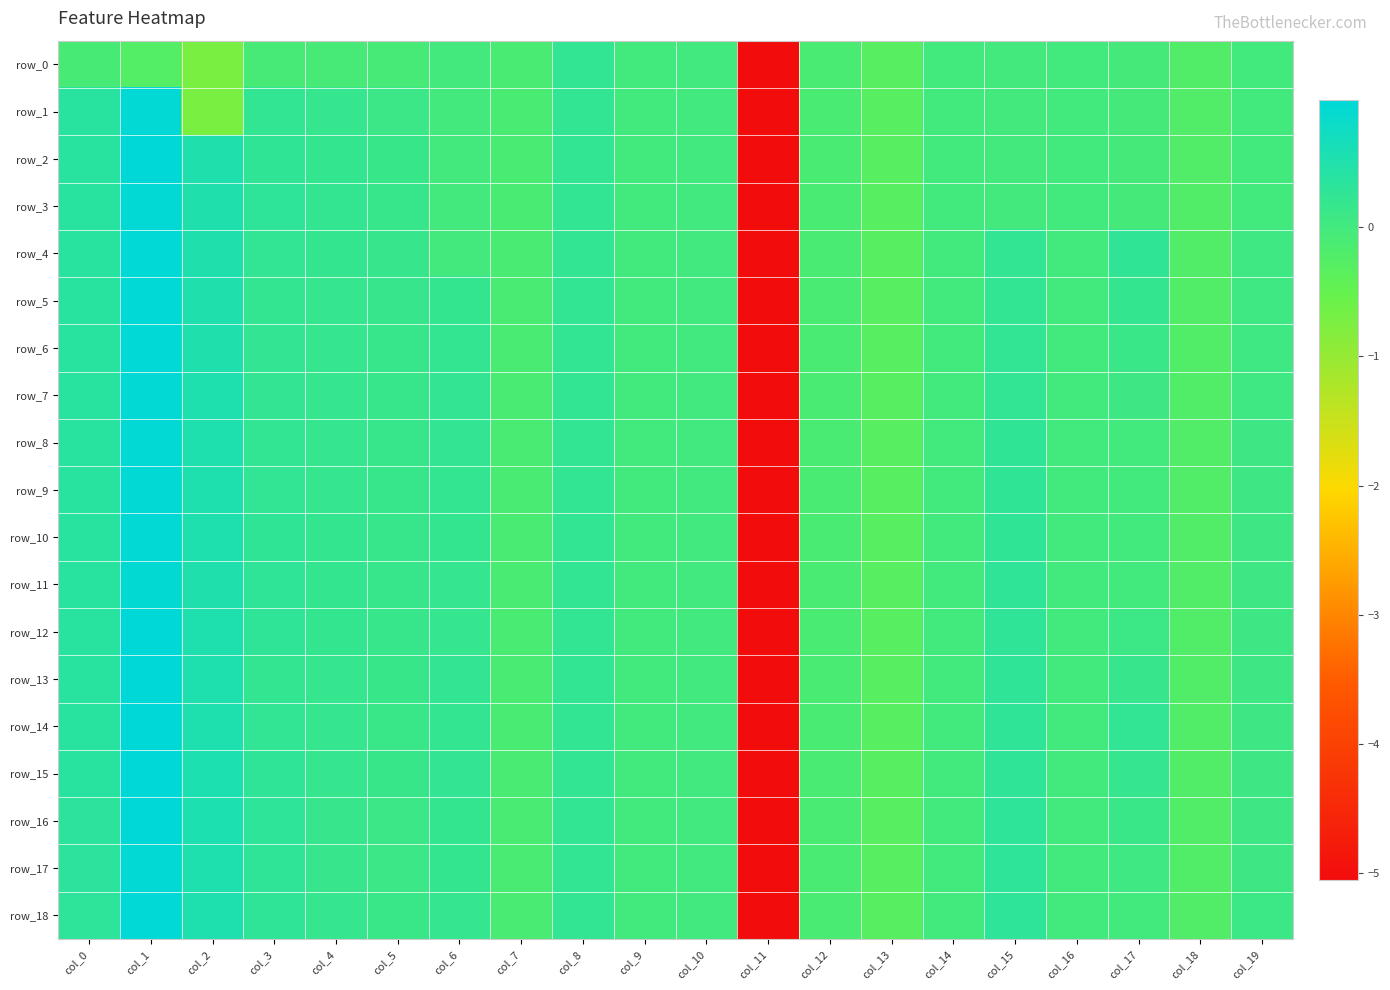

How many data points in row_11 are above 0?

12